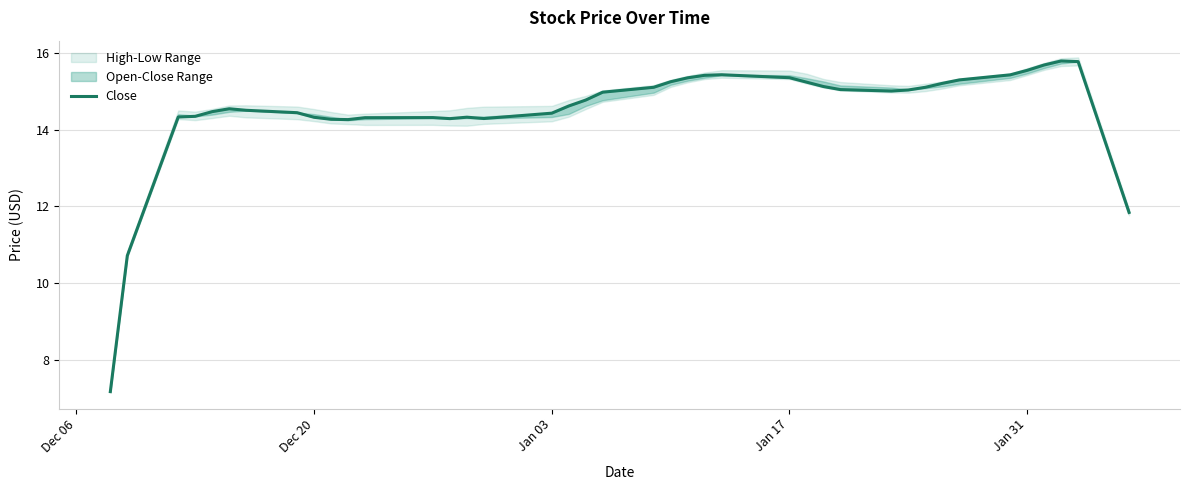

How many points are lower than both their immediate neighbors (excluding endpoints)?

4